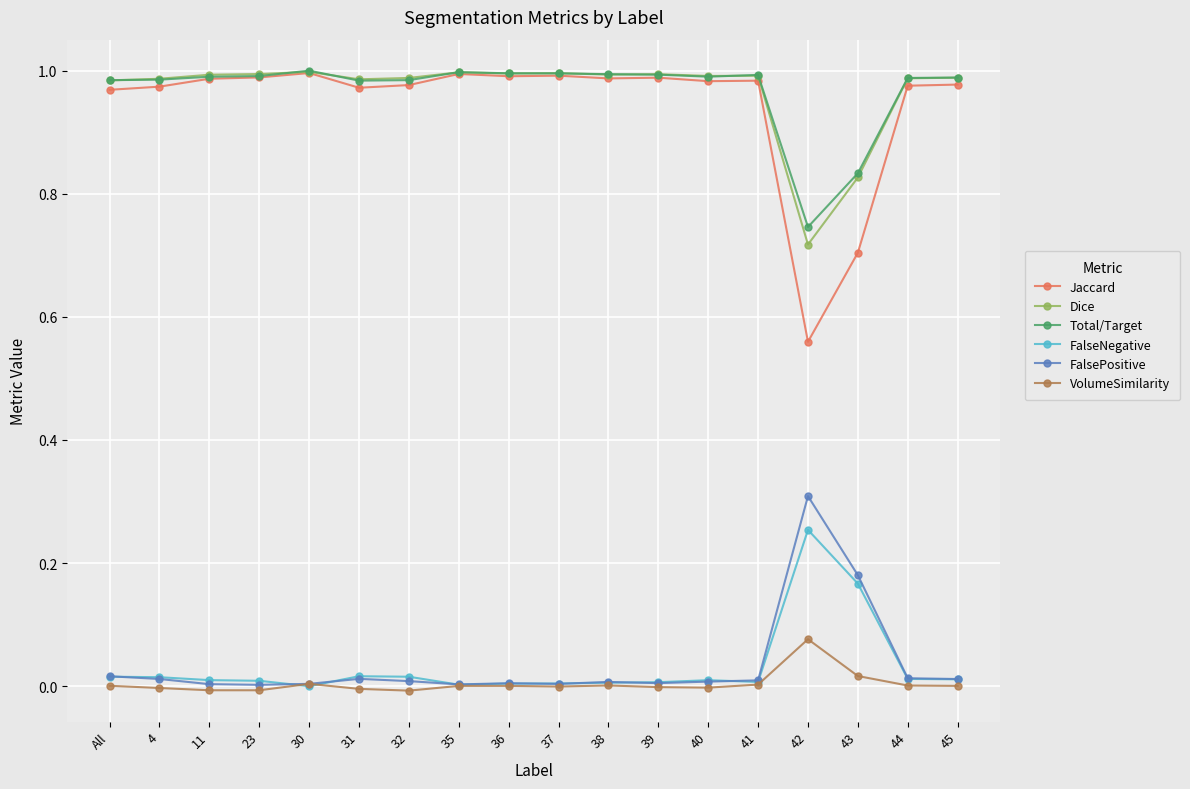

What is the label of the 6th point from the left?

31